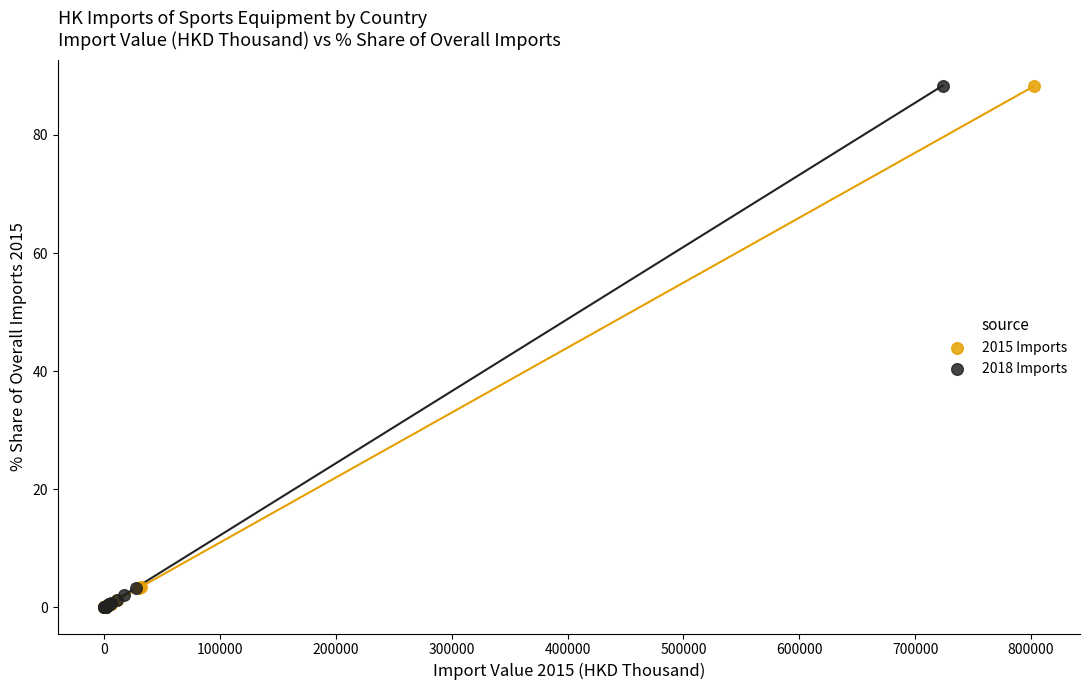

Which series has the widest spread of Y values?

2018 Imports